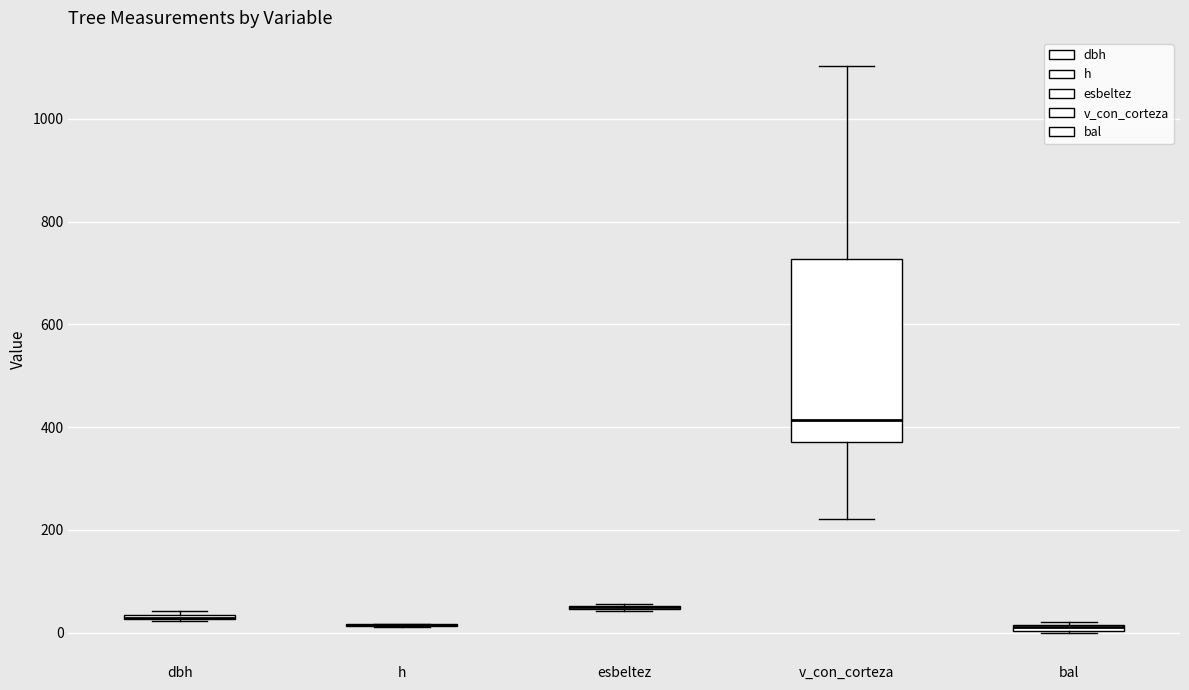

Which box is the tallest, from its lower edge to its upper edge?

v_con_corteza